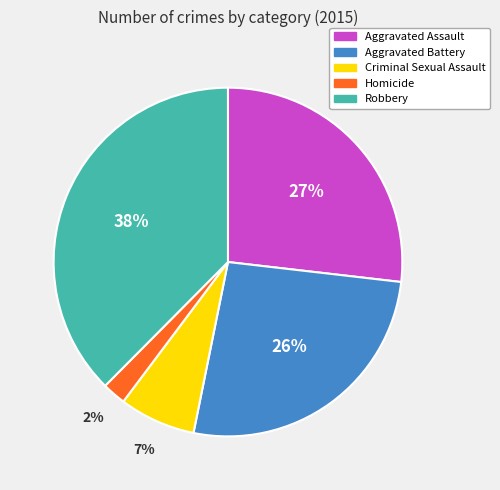

What is the ratio of the value at Aggravated Battery to the value at Robbery?

0.7